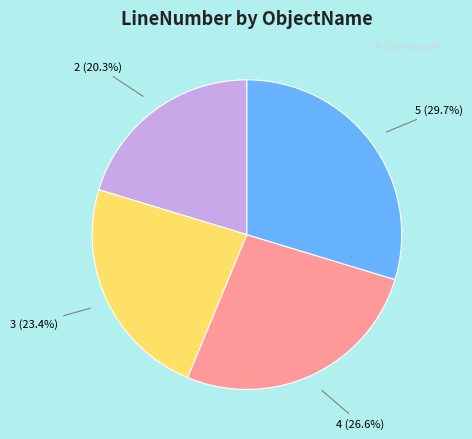

To the nearest percent, what is the difference between the largest and smallest slice percentages?

9%